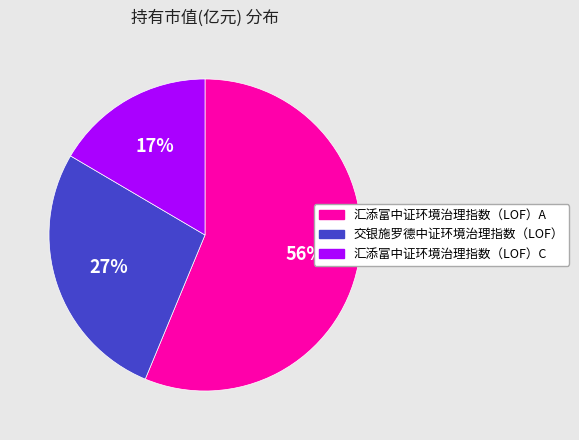

True or false: 汇添富中证环境治理指数（LOF）C accounts for 10% of the total.

False